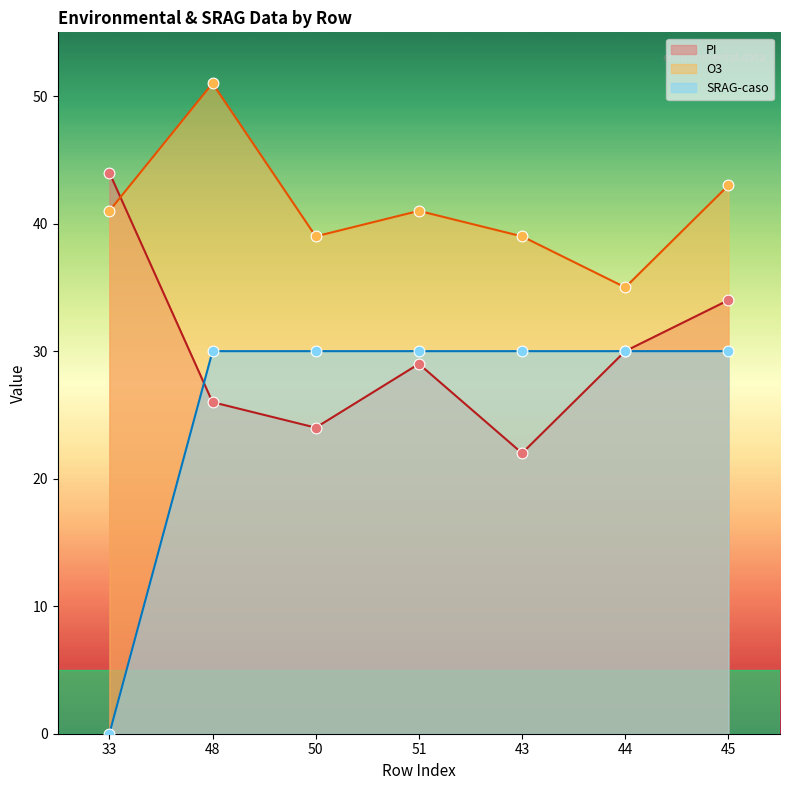

What are all the series names shown in the legend?

PI, O3, SRAG-caso